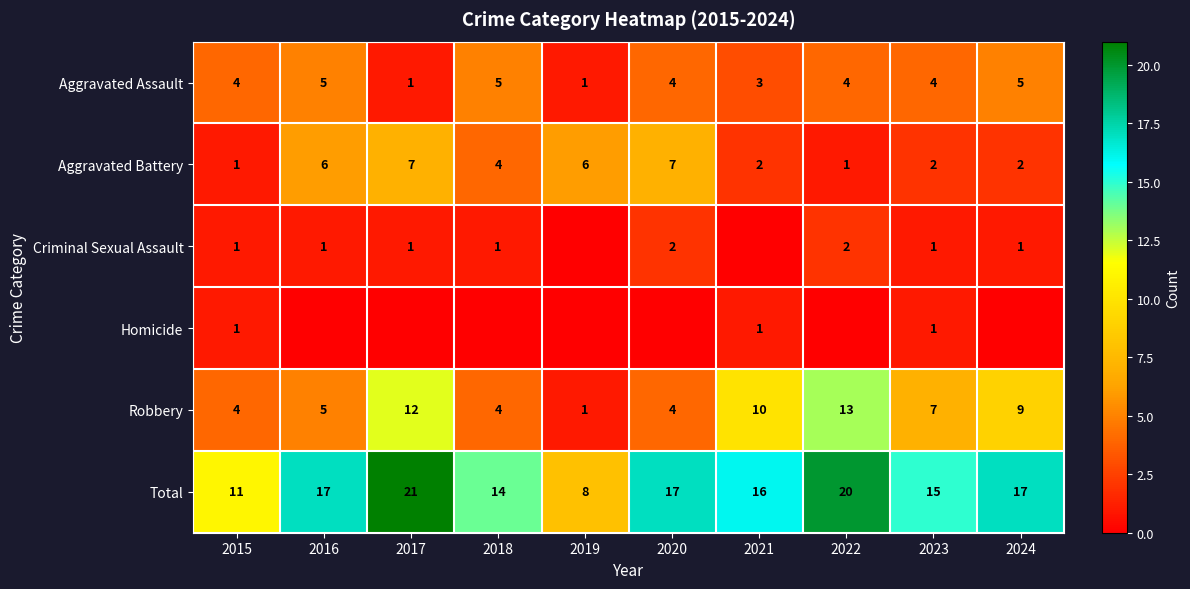

At which label does Aggravated Battery first exceed 4?

2016